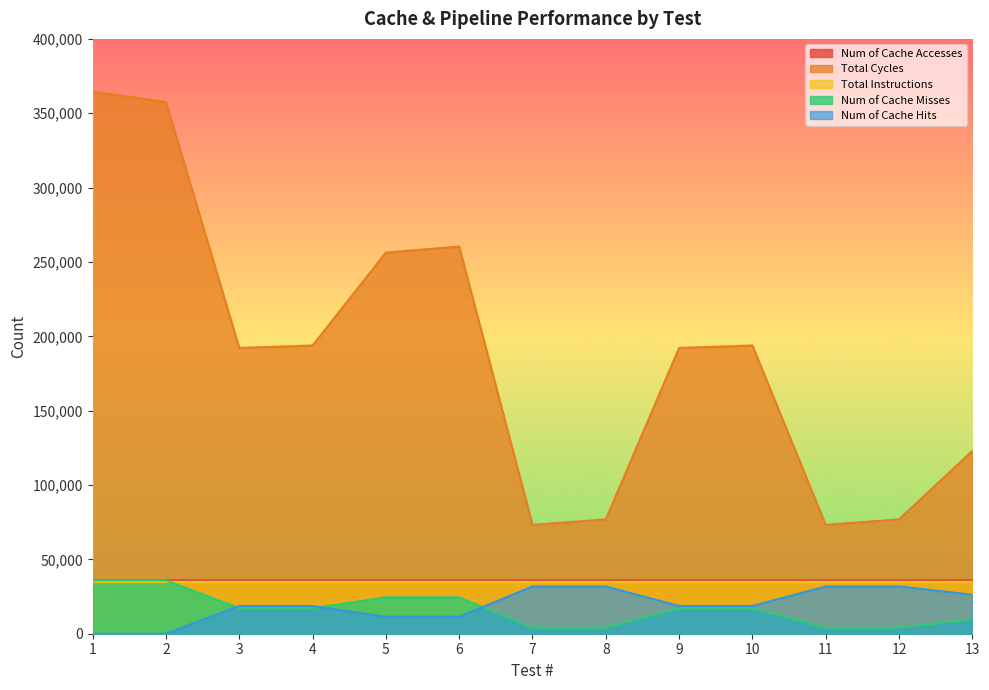

True or false: Num of Cache Misses and Num of Cache Hits intersect in this chart.

True